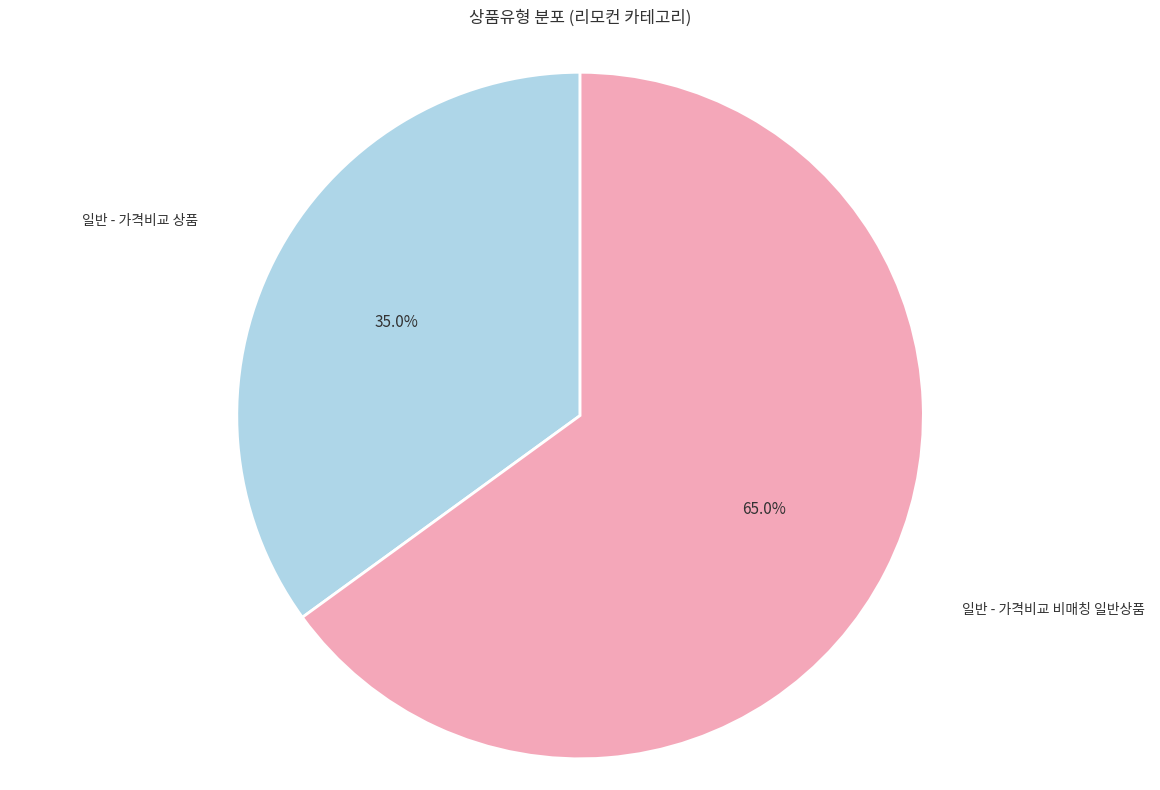

How much of the chart is everything except 일반 - 가격비교 상품?

65.0%